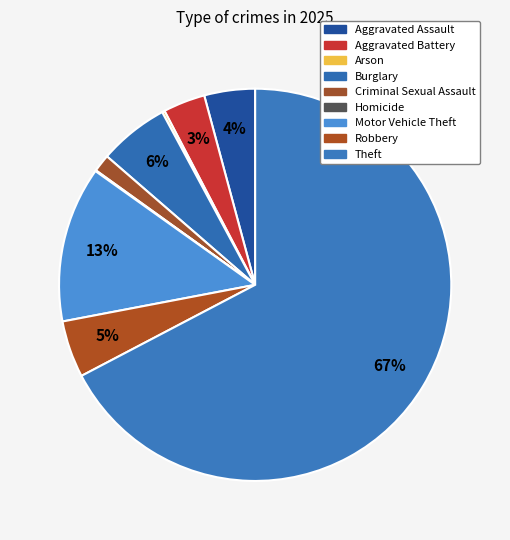

Combined, what portion of the pie is Burglary and Criminal Sexual Assault?

7.2%